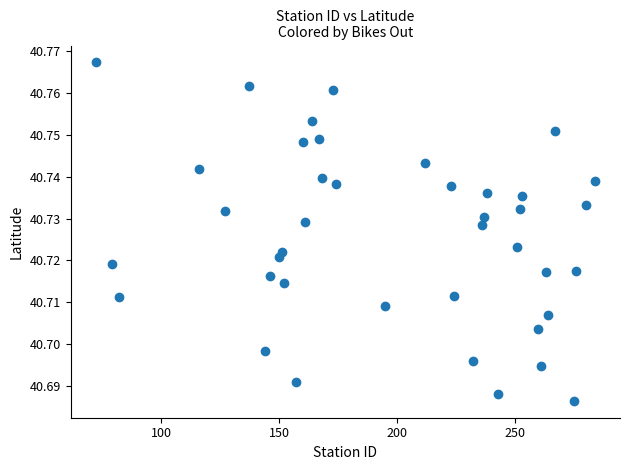

What is the range of X values (max minus min)?

212.0